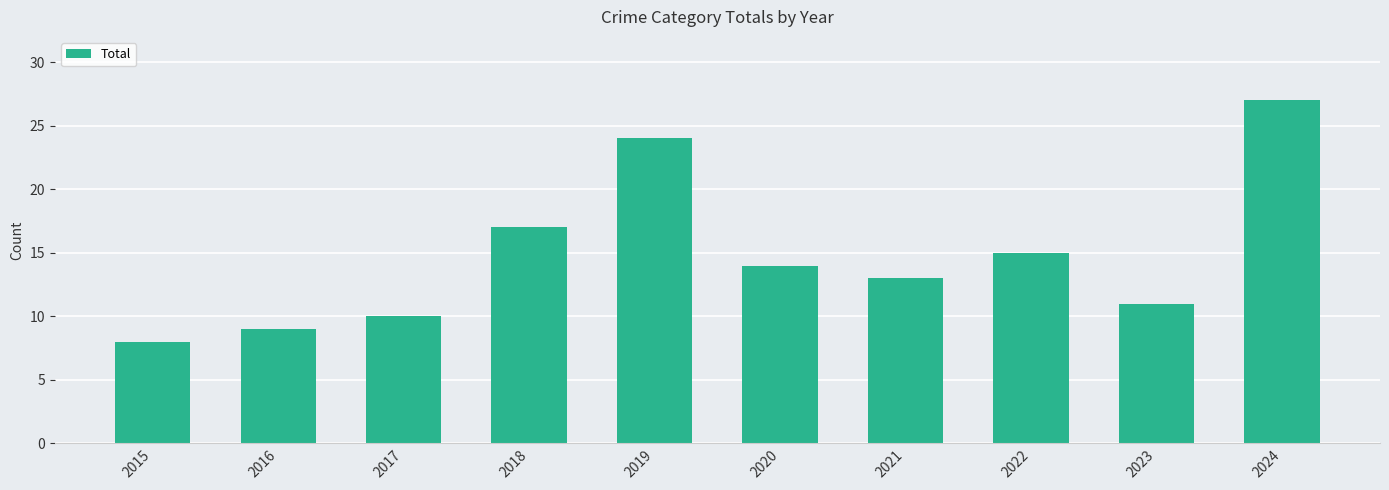

Does the chart contain any negative values?

No